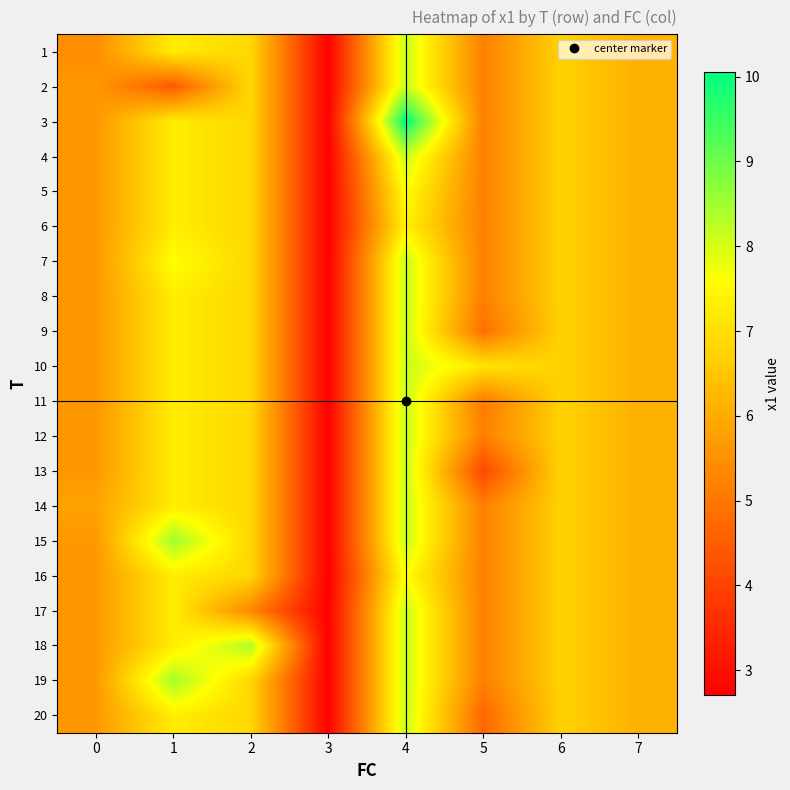

Reading left to right, what are all the values shown in this chart?

1: 0=5.4	1=7.3	2=6.8	3=2.7	4=8.2	5=5.2	6=6.7	7=6.1
2: 0=5.6	1=4.4	2=6.8	3=2.7	4=8.2	5=5.2	6=6.7	7=6.1
3: 0=5.6	1=7.3	2=6.8	3=2.7	4=10.1	5=5.2	6=6.7	7=6.1
4: 0=5.6	1=7.3	2=6.8	3=2.7	4=8.2	5=5.2	6=6.7	7=6.1
5: 0=5.6	1=7.3	2=6.8	3=2.7	4=7.6	5=5.2	6=6.7	7=6.1
6: 0=5.6	1=7.3	2=6.8	3=2.7	4=7.4	5=5.2	6=6.7	7=6.1
7: 0=5.6	1=7.6	2=6.8	3=2.7	4=8.2	5=5.2	6=6.7	7=6.1
8: 0=5.6	1=7.3	2=6.8	3=2.7	4=8.2	5=5.2	6=6.7	7=6.1
9: 0=5.6	1=7.3	2=6.8	3=2.7	4=8.2	5=4.8	6=6.7	7=6.1
10: 0=5.6	1=7.3	2=6.8	3=2.7	4=8.2	5=7.1	6=6.7	7=6.1
11: 0=5.6	1=7.3	2=6.8	3=2.7	4=8.2	5=5.1	6=6.7	7=6.1
12: 0=5.6	1=7.3	2=6.8	3=2.7	4=8.2	5=5.2	6=6.7	7=6.1
13: 0=5.6	1=7.3	2=6.8	3=2.7	4=8.2	5=4.1	6=6.7	7=6.1
14: 0=5.8	1=7.3	2=6.8	3=2.7	4=8.2	5=5.2	6=6.7	7=6.1
15: 0=5.6	1=8.5	2=6.8	3=2.7	4=8.2	5=5.2	6=6.7	7=6.1
16: 0=5.6	1=7.3	2=6.8	3=2.7	4=7.6	5=5.2	6=6.7	7=6.1
17: 0=5.6	1=7.3	2=5.3	3=2.7	4=8.2	5=5.2	6=6.7	7=6.1
18: 0=5.6	1=7.3	2=8.4	3=2.7	4=8.2	5=5.2	6=6.7	7=6.1
19: 0=5.6	1=8.5	2=6.8	3=2.7	4=8.2	5=5.2	6=6.7	7=6.1
20: 0=5.6	1=7.3	2=6.8	3=2.7	4=8.2	5=4.7	6=6.7	7=6.1